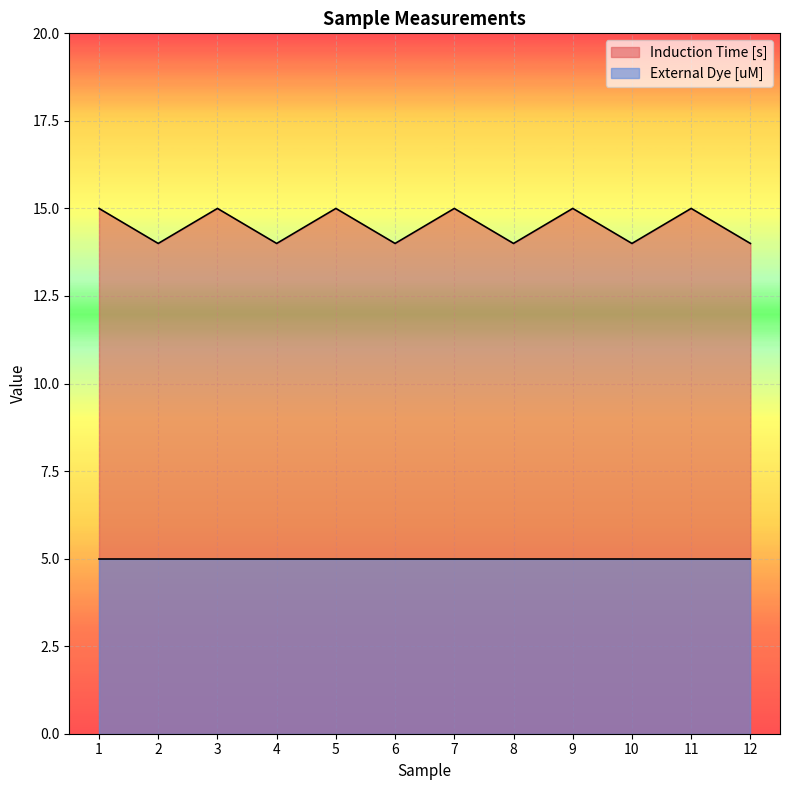

Rank the categories by value from highest to lowest.

1, 3, 5, 7, 9, 11, 2, 4, 6, 8, 10, 12